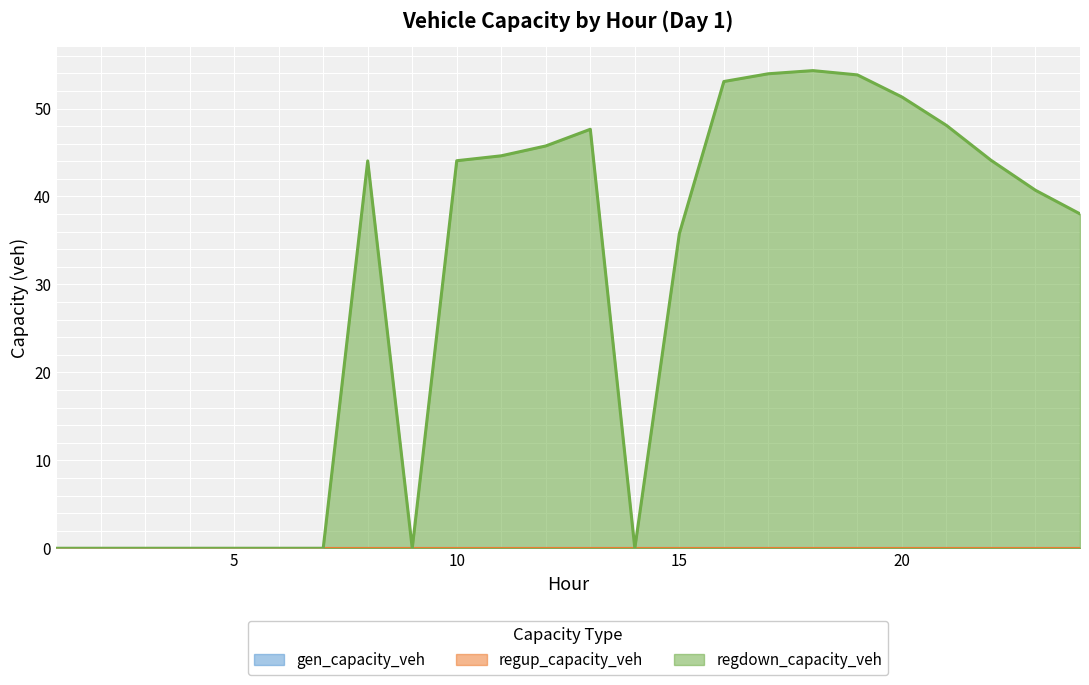

True or false: regdown_capacity_veh and gen_capacity_veh cross at least once.

False